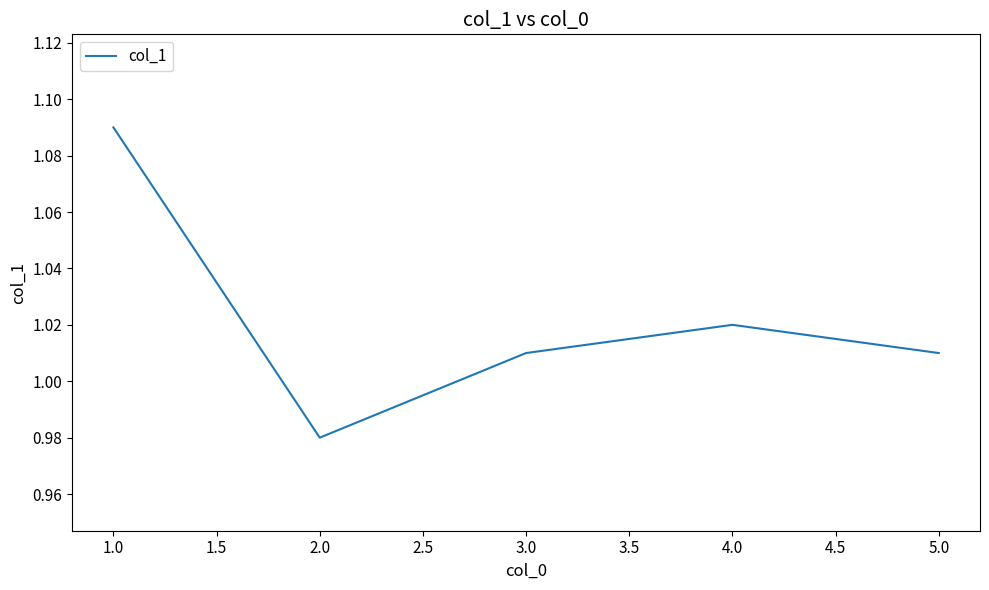

Where is the first local maximum?

4.0